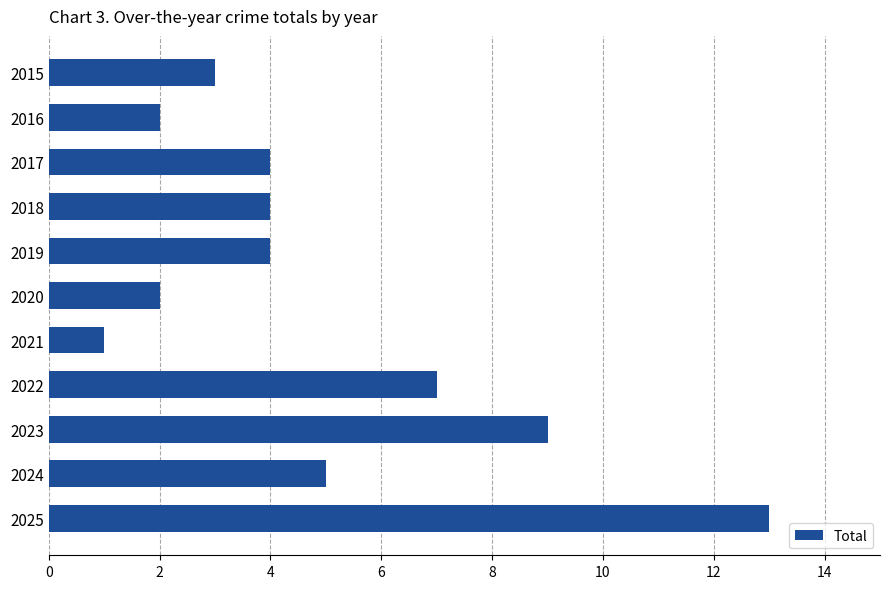

What is the difference between the second highest and second lowest values?

7